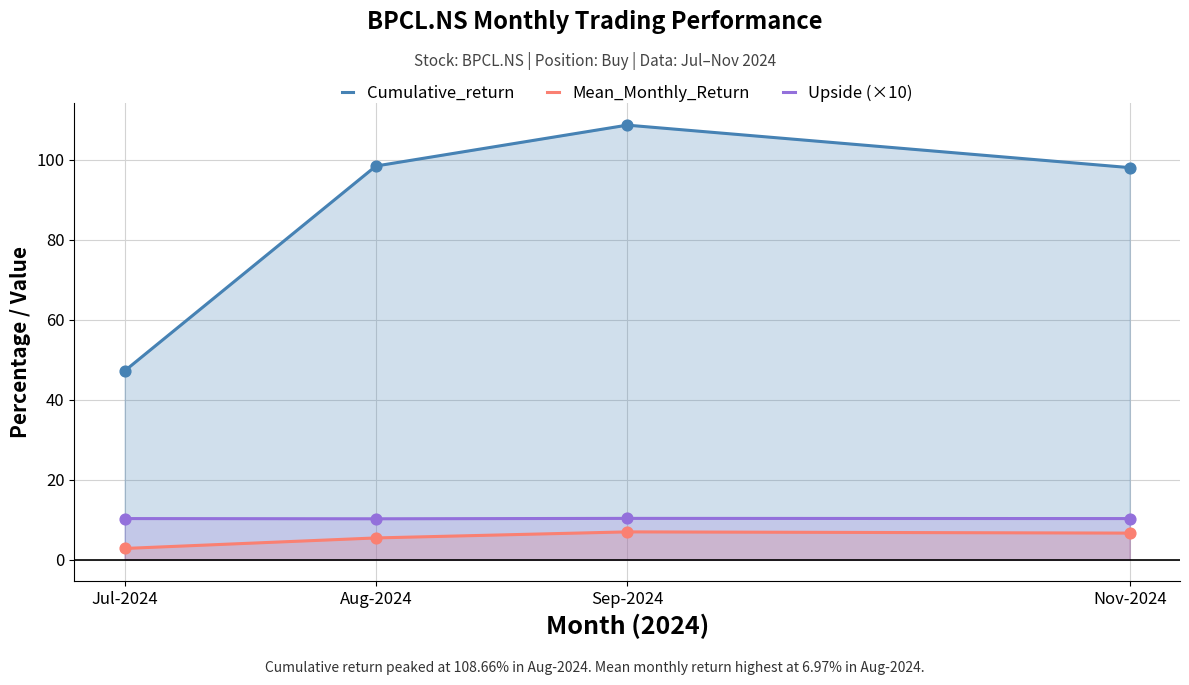

What is the total value across all series at Sep-2024?

126.0